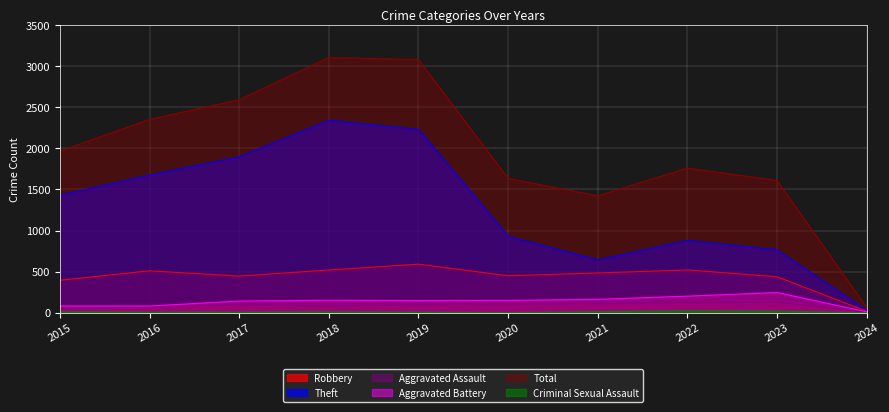

Which label corresponds to the smallest value in the chart?

2024